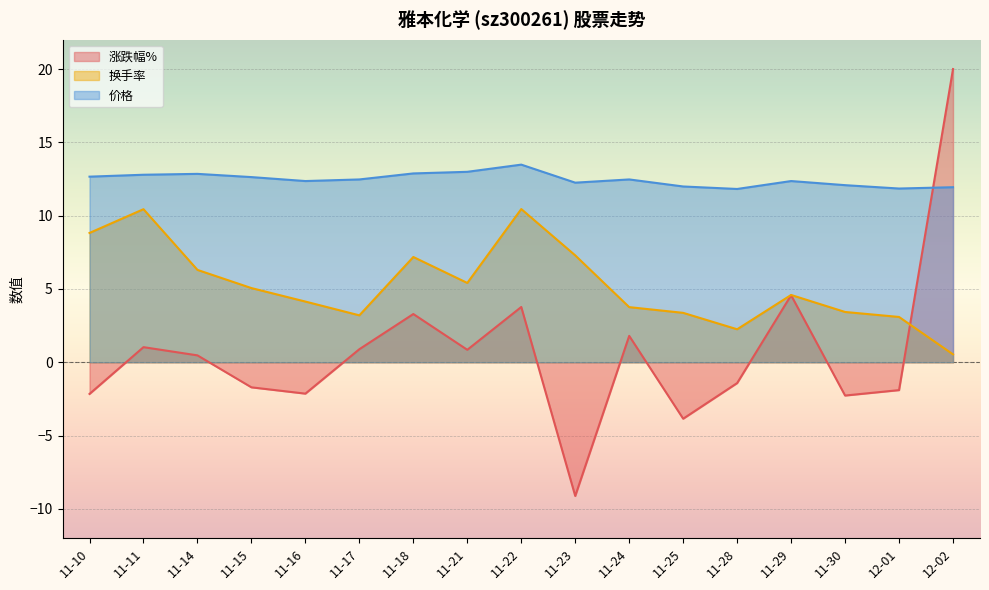

What is the smallest value displayed?

-9.1